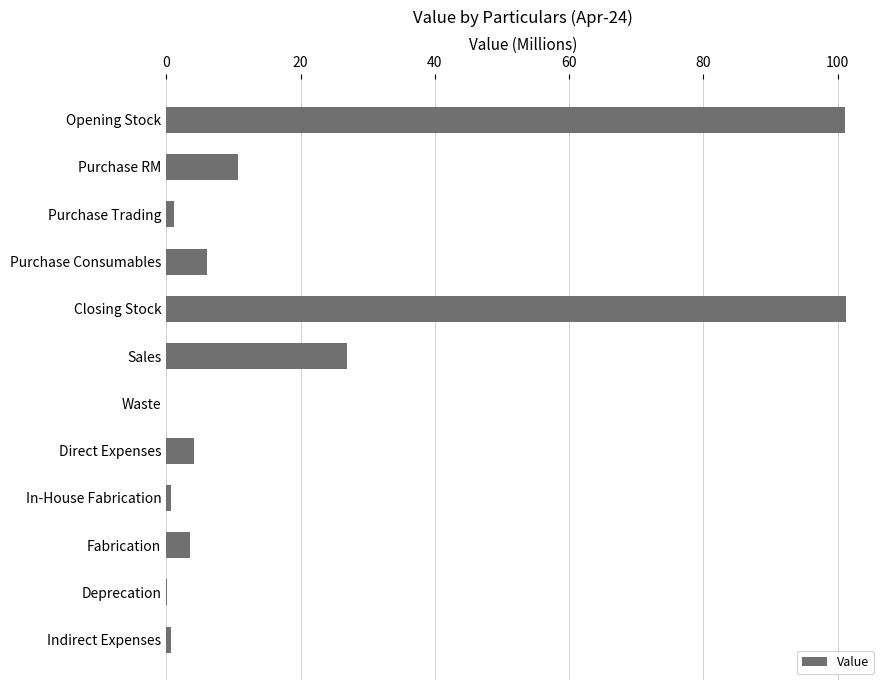

Are the bars horizontal?

Yes